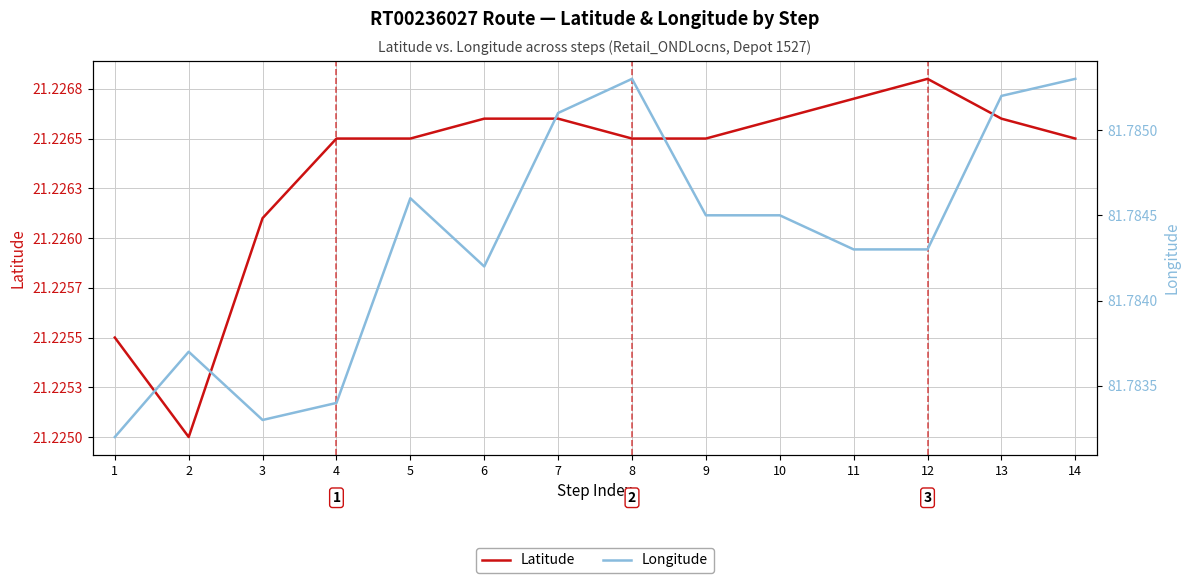

True or false: Latitude and Longitude intersect in this chart.

False